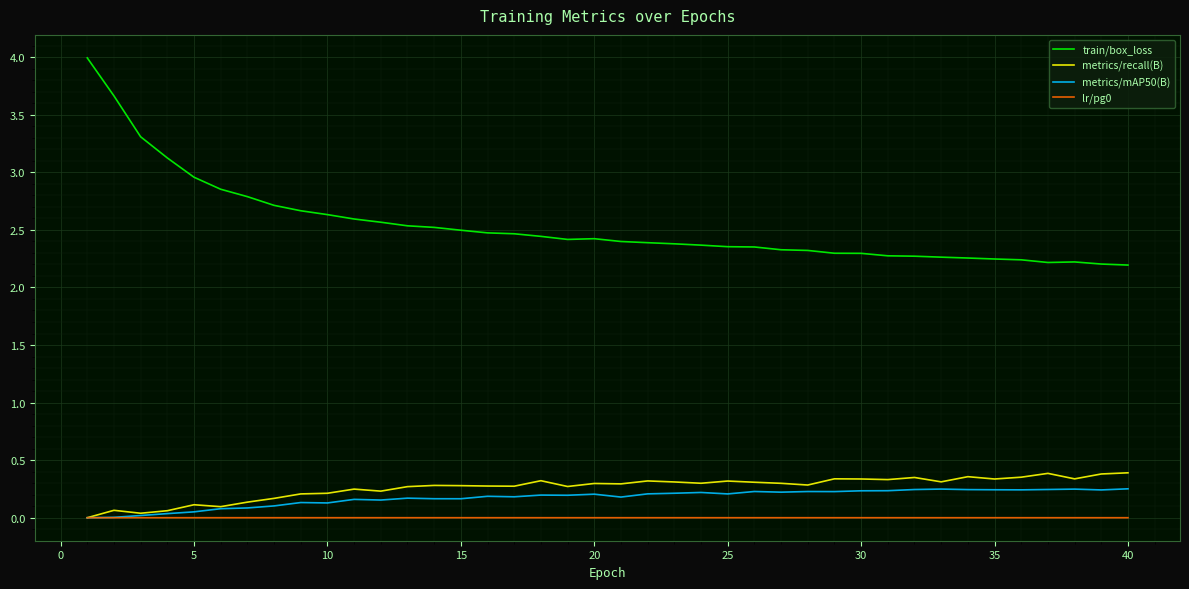

True or false: metrics/recall(B) and train/box_loss intersect in this chart.

False